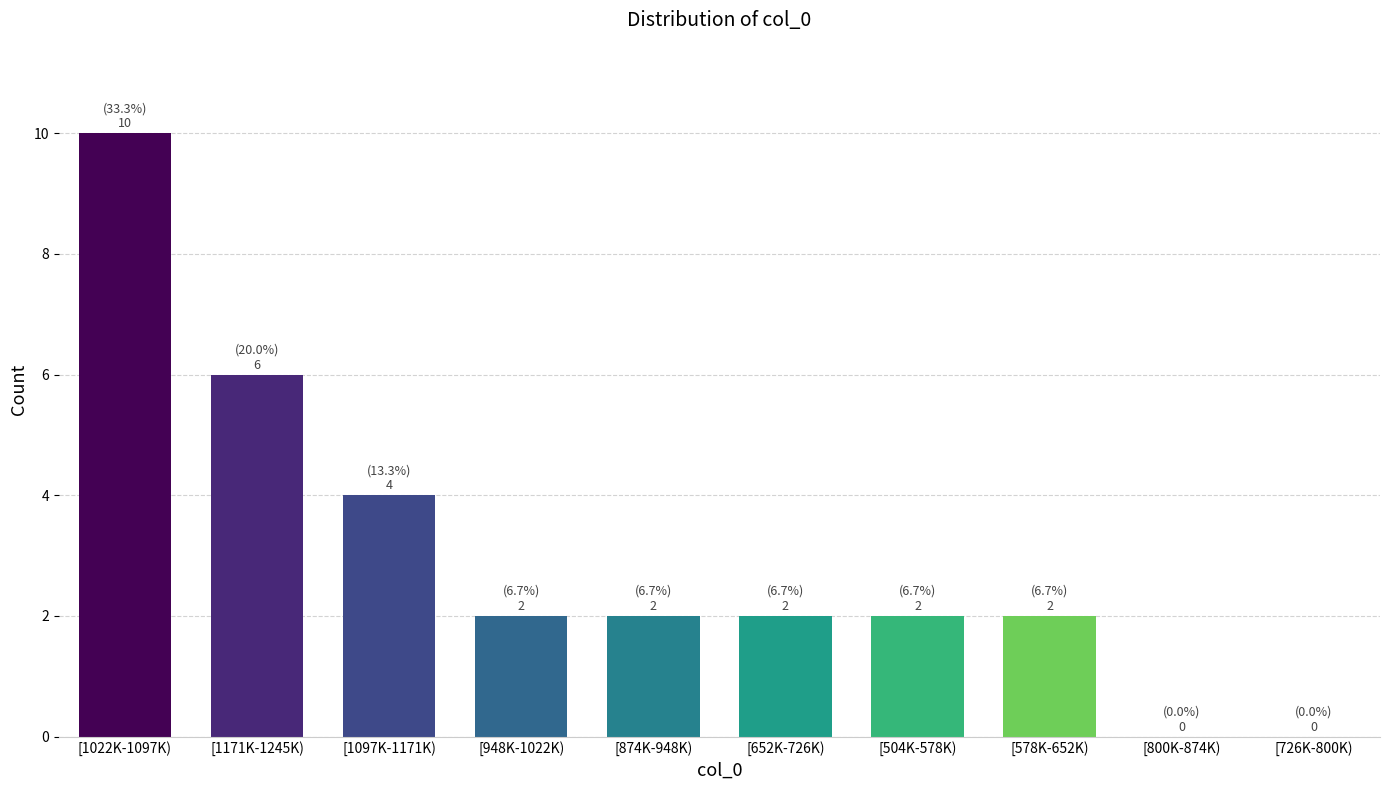

Reading left to right, what are all the values shown in this chart?

[1022K-1097K)=10	[1171K-1245K)=6	[1097K-1171K)=4	[948K-1022K)=2	[874K-948K)=2	[652K-726K)=2	[504K-578K)=2	[578K-652K)=2	[800K-874K)=0	[726K-800K)=0